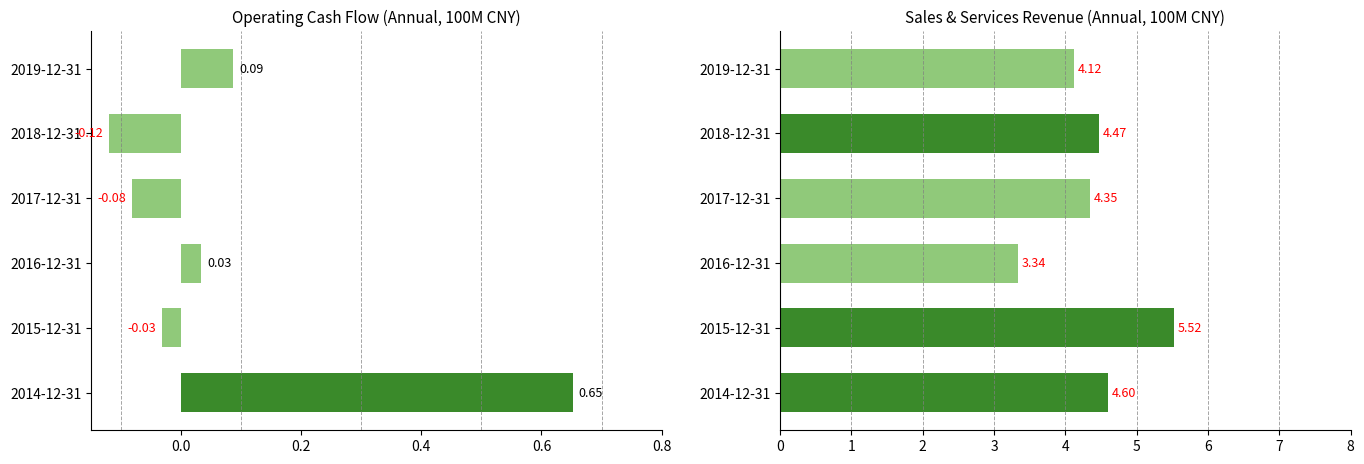

What is the sum of all Sales Services values?

26.4